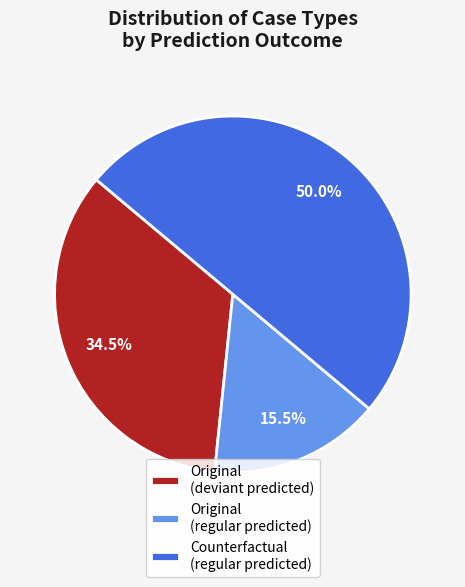

Does Original (deviant predicted) represent more than half of the total?

No